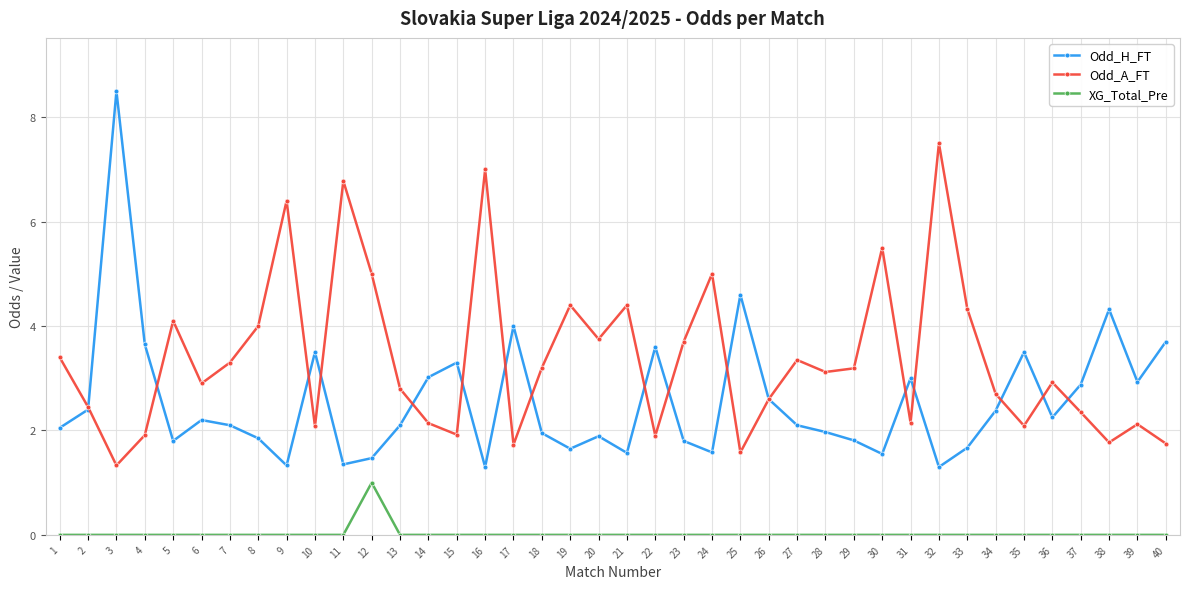

True or false: XG_Total_Pre and Odd_A_FT cross at least once.

False